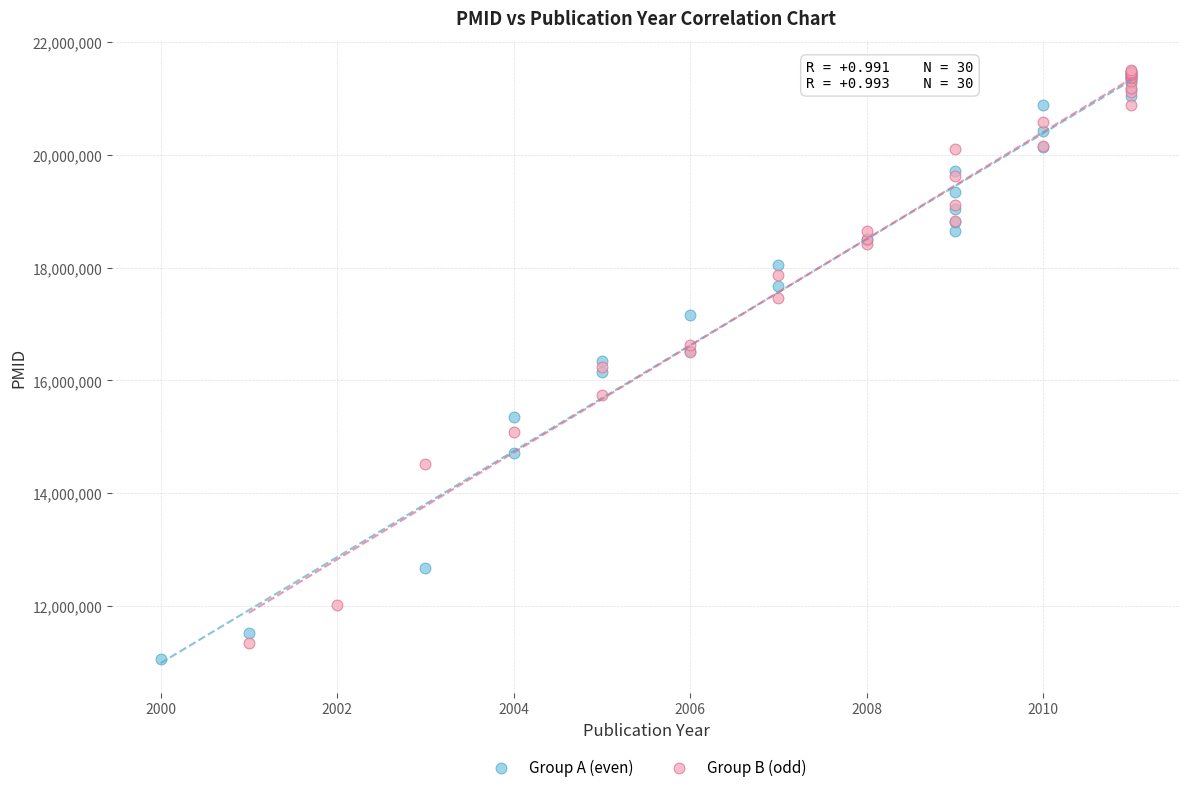

Which series has the largest Y range (max minus min)?

Group A (even)